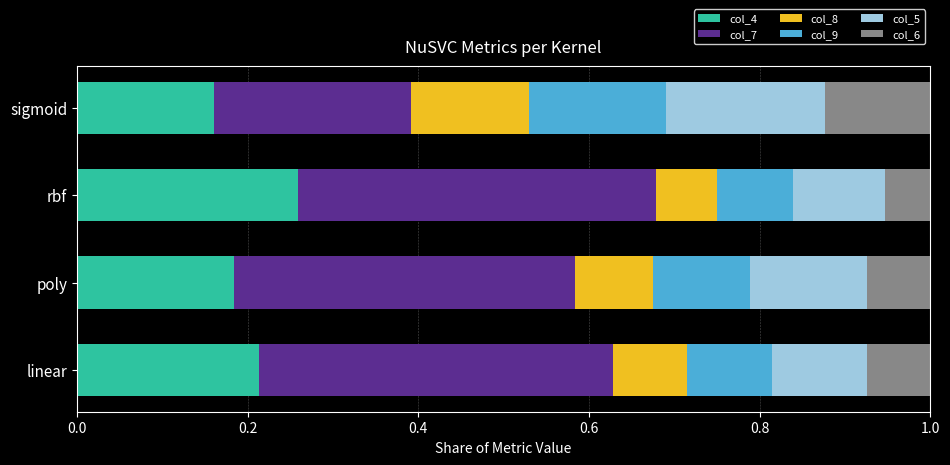

What is the total value across all series at rbf?

1.0